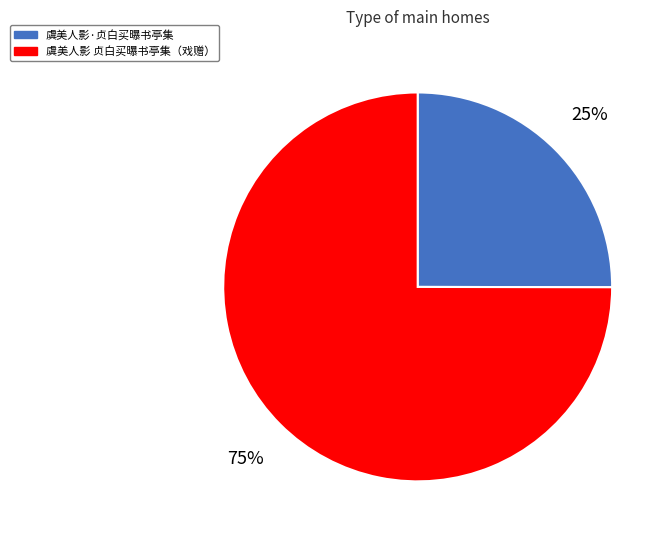

To the nearest percent, what is the average slice percentage?

50%